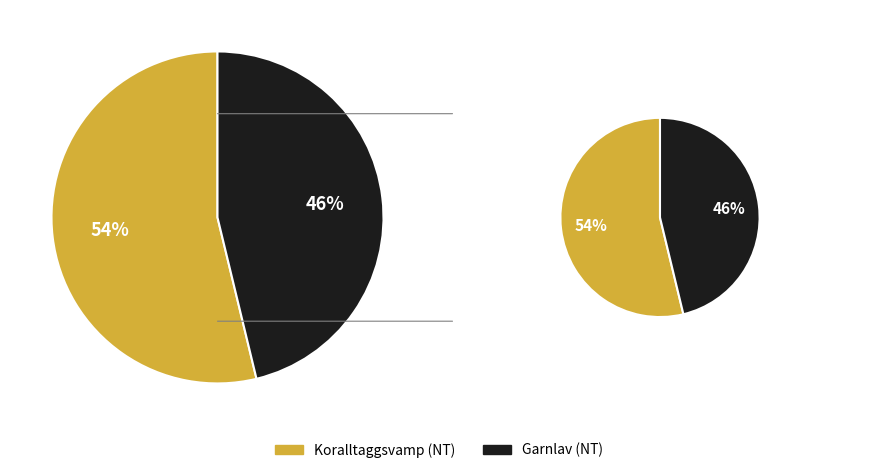

Which slice is the smallest?

Garnlav (NT)